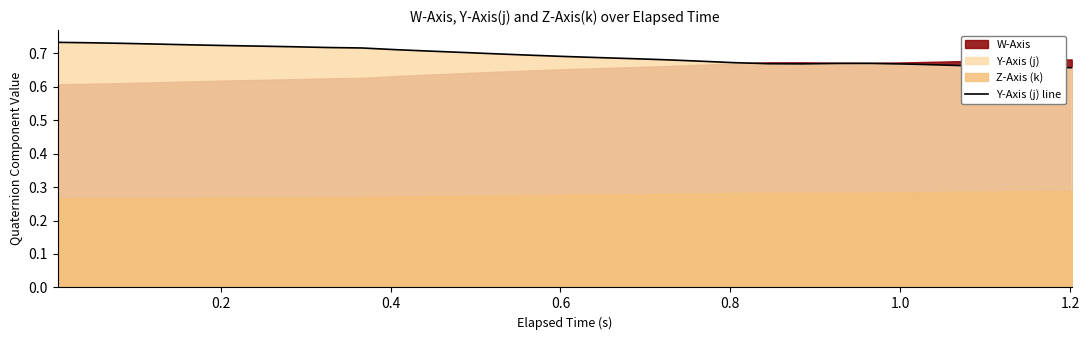

What is the sum of all values?

21.5